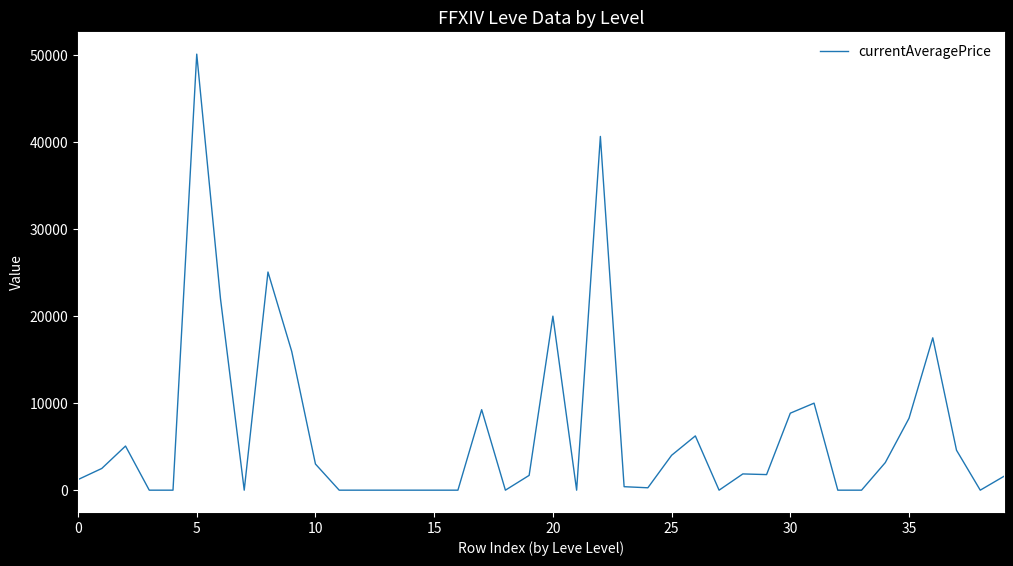

What is the difference between the maximum and minimum values?

50111.2